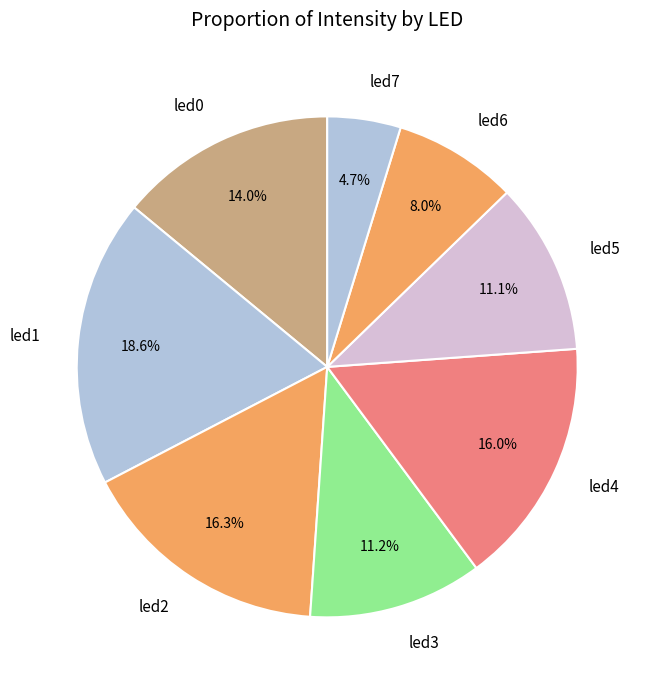

Which has a higher value, led3 or led7?

led3